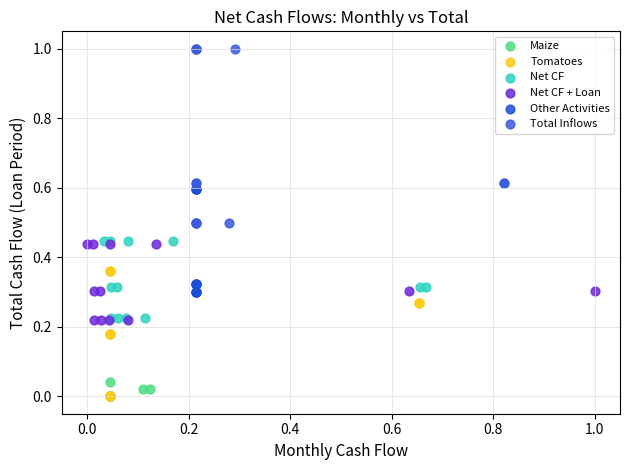

Which series has the widest spread of Y values?

Total Inflows